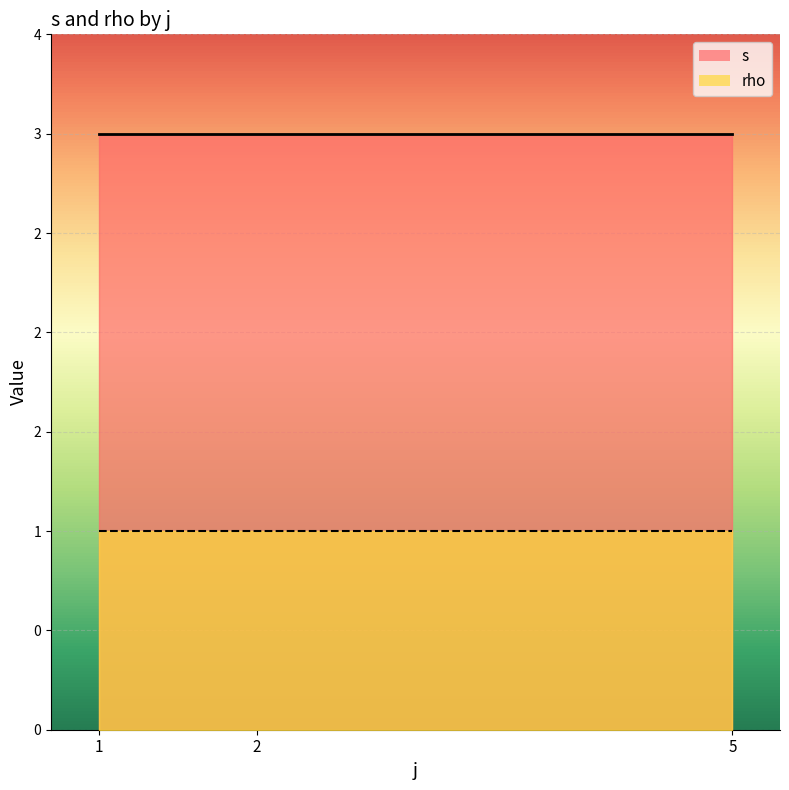

What is the maximum value for rho?

1